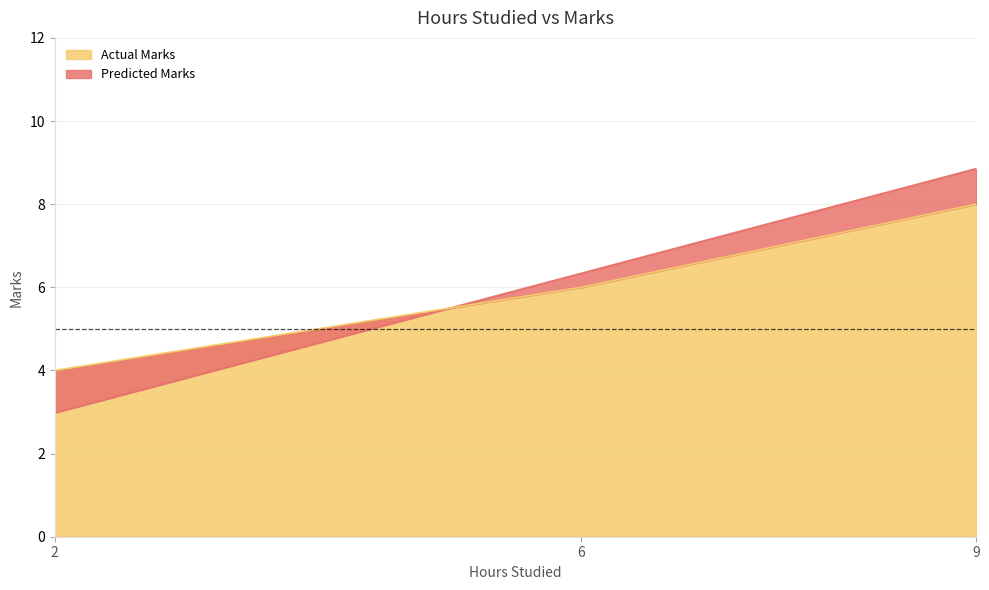

How many lines are shown in the chart?

2